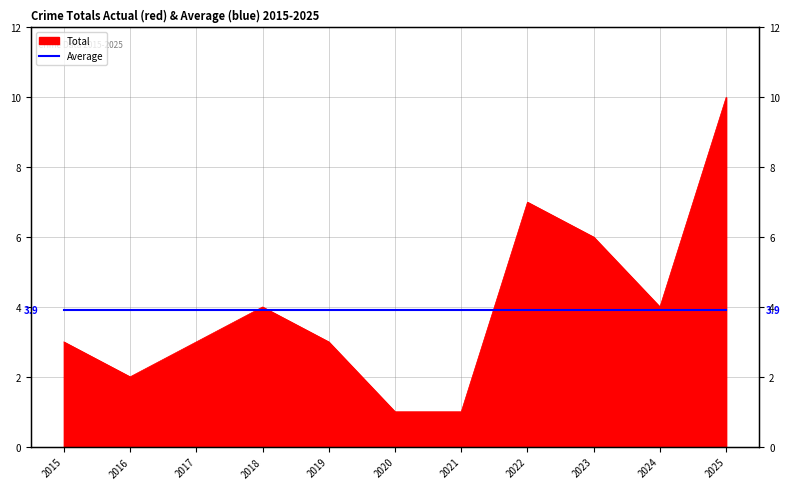

What is the value of the 7th point from the left?

1